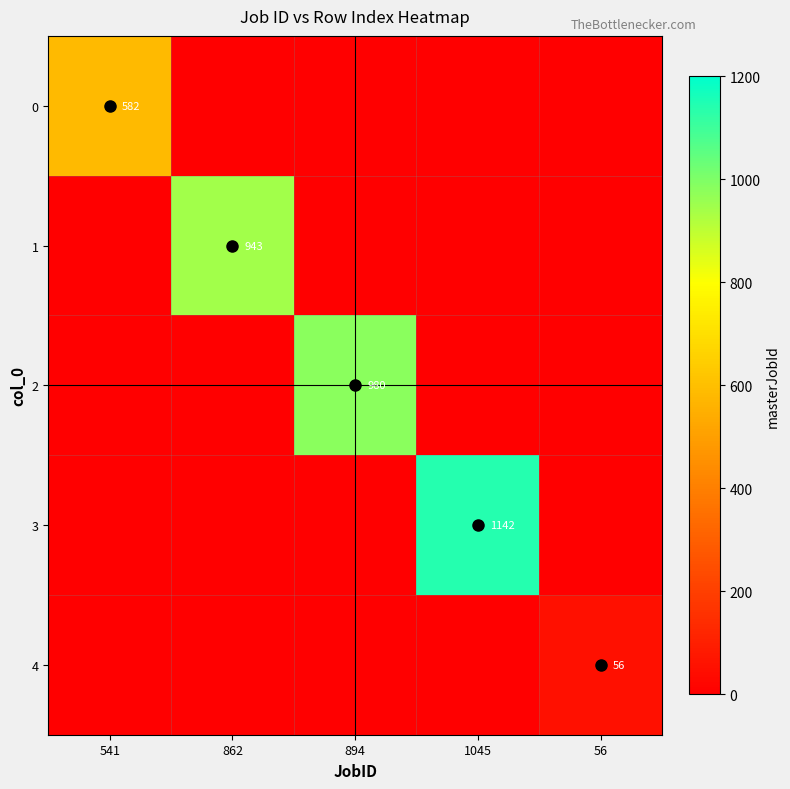

True or false: 2 has a value of 1597 at 894.

False